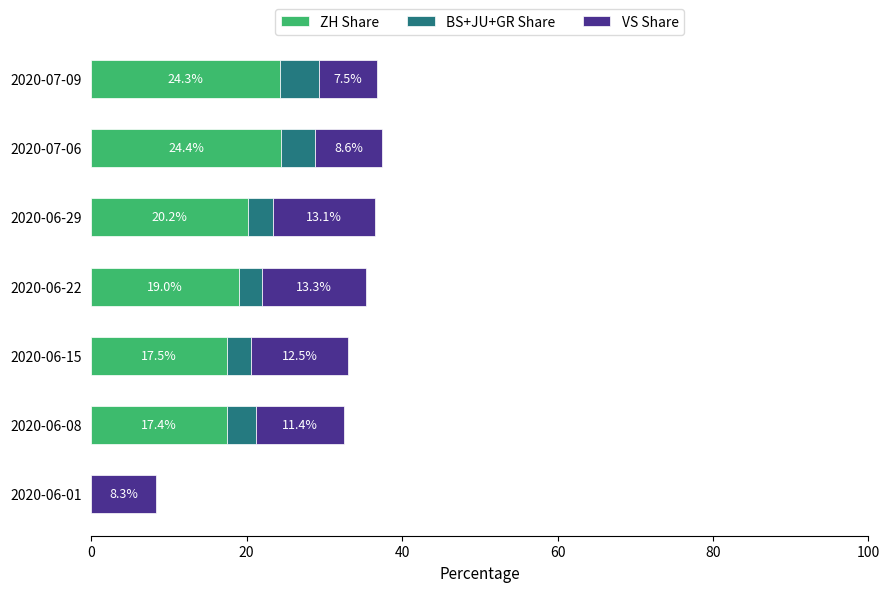

At which category is the sum across all series the highest?

2020-07-06